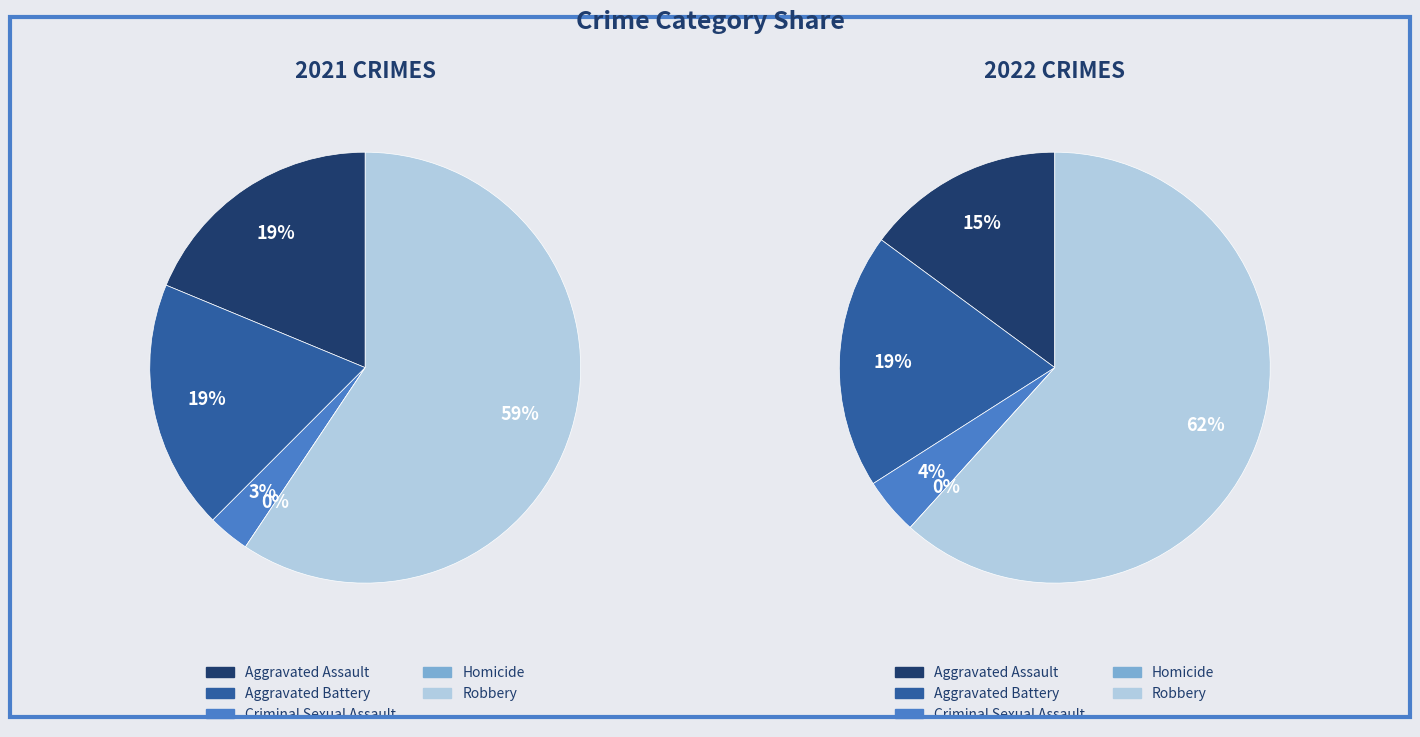

Which has a higher value, 2 or 4?

4